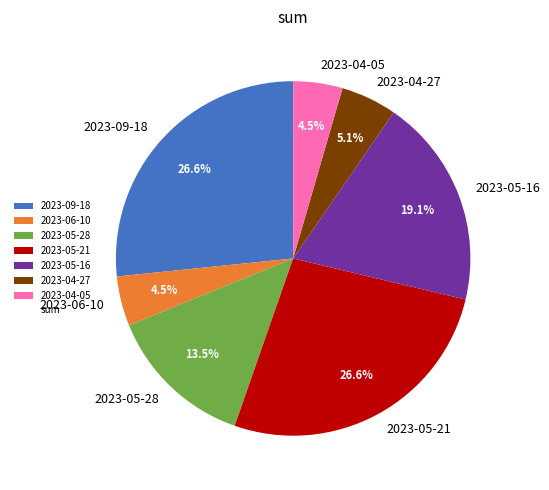

Between 2023-05-28 and 2023-04-05, which is larger?

2023-05-28